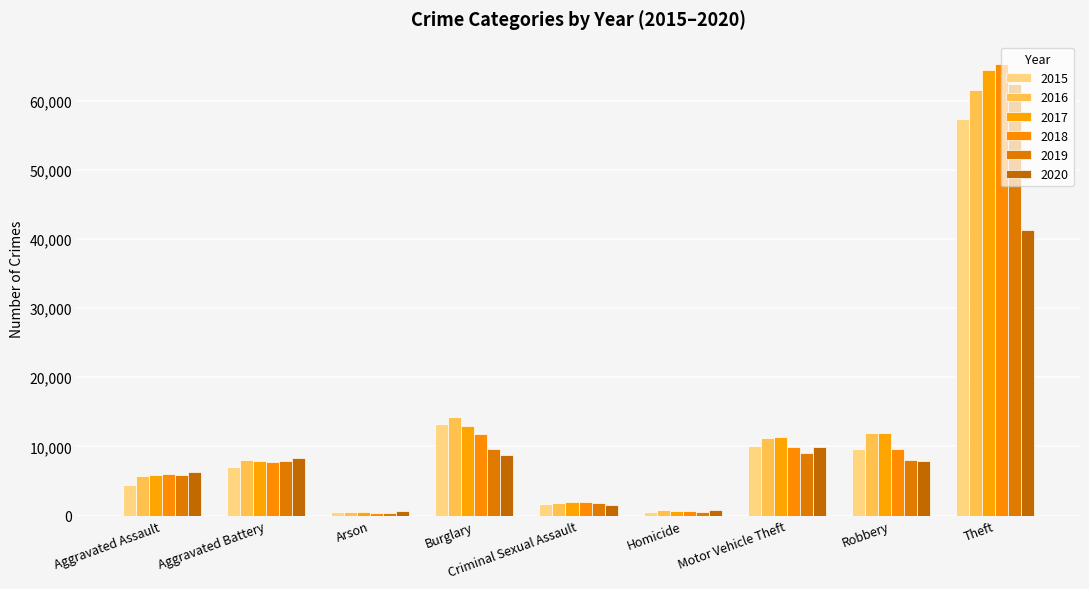

At Aggravated Assault, list the series in order from smallest to largest.

2015, 2016, 2017, 2019, 2018, 2020